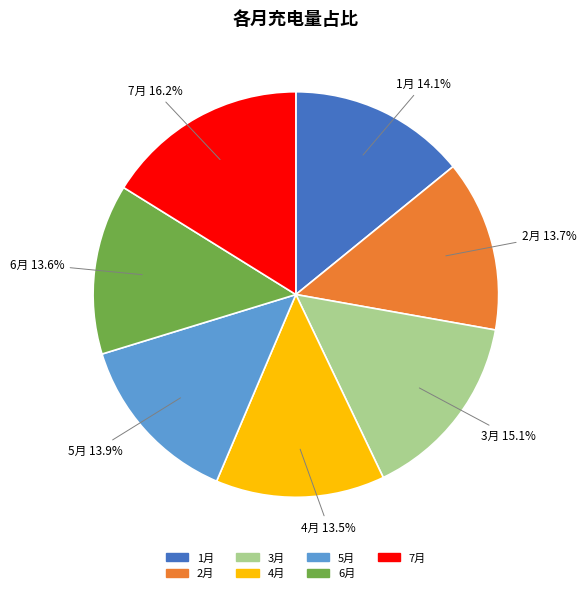

To the nearest percent, what is the combined percentage of 3月 and 6月?

29%